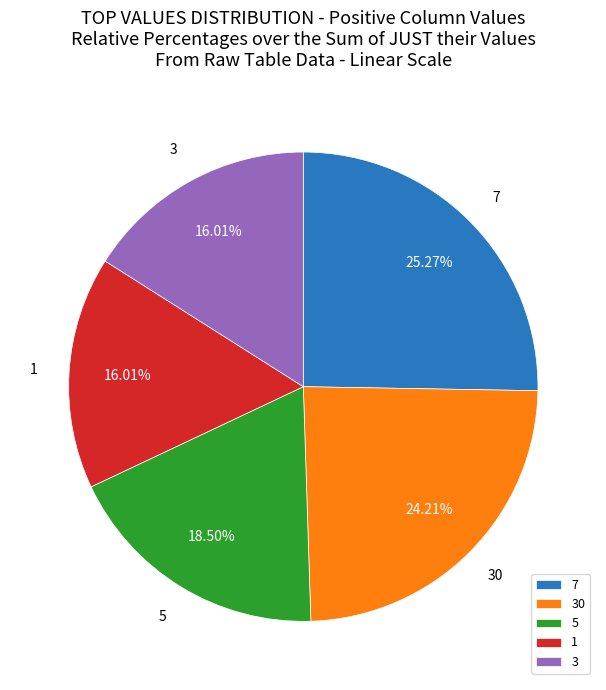

Is 3 the majority of the pie?

No